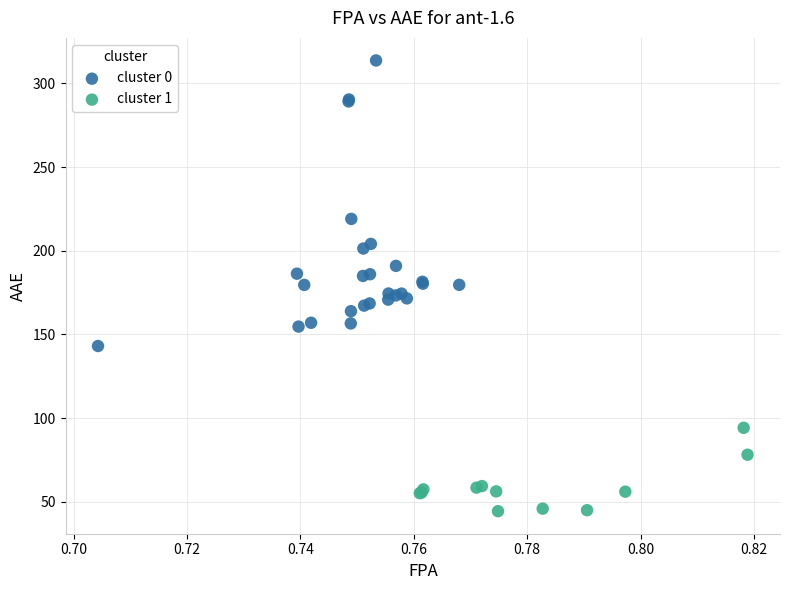

Which series has the largest Y range (max minus min)?

cluster 0